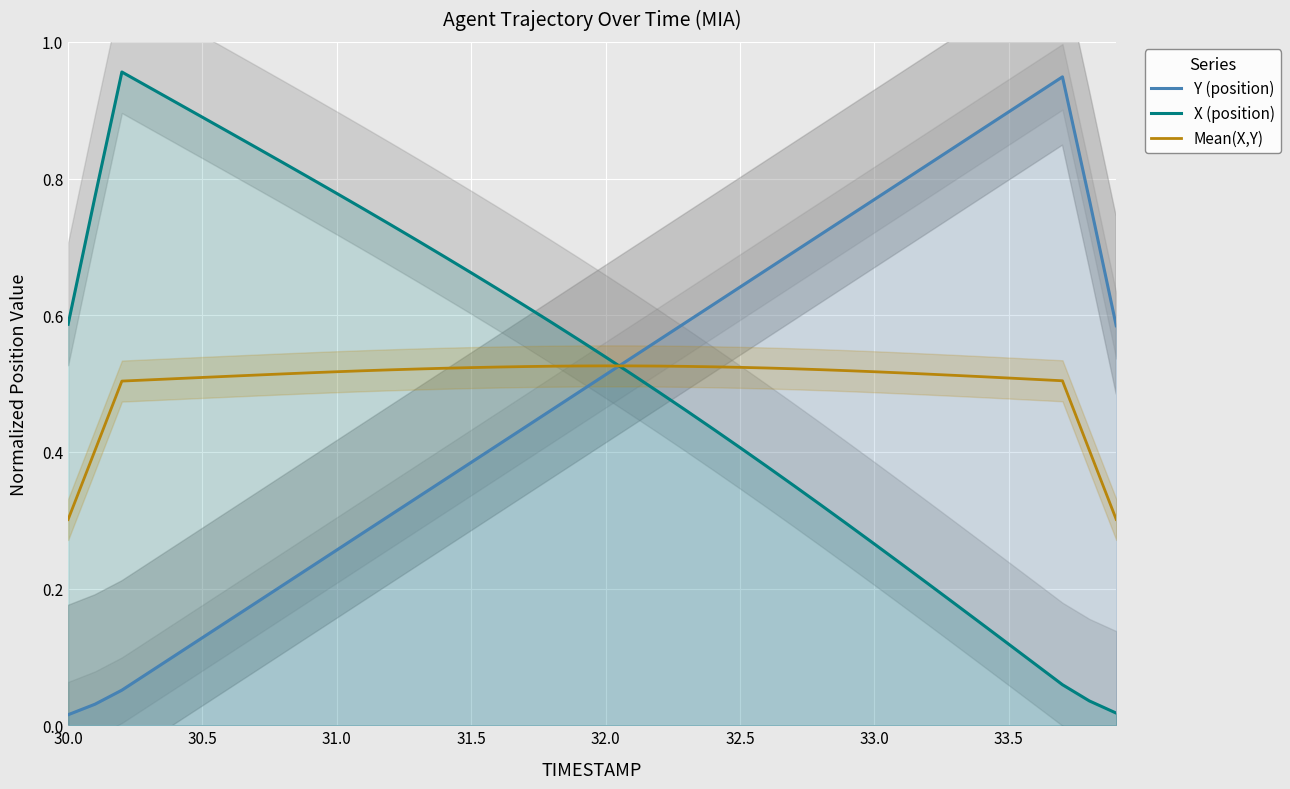

True or false: Y (position) has more than 1 points higher than both neighbors.

False